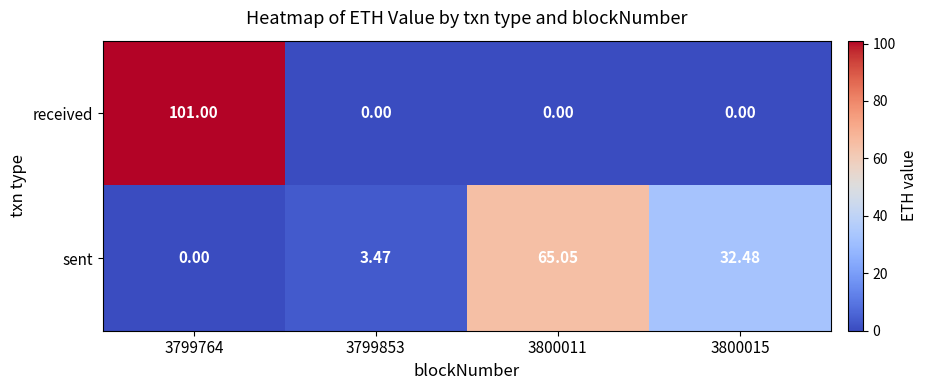

Which series has the largest range (max minus min)?

received